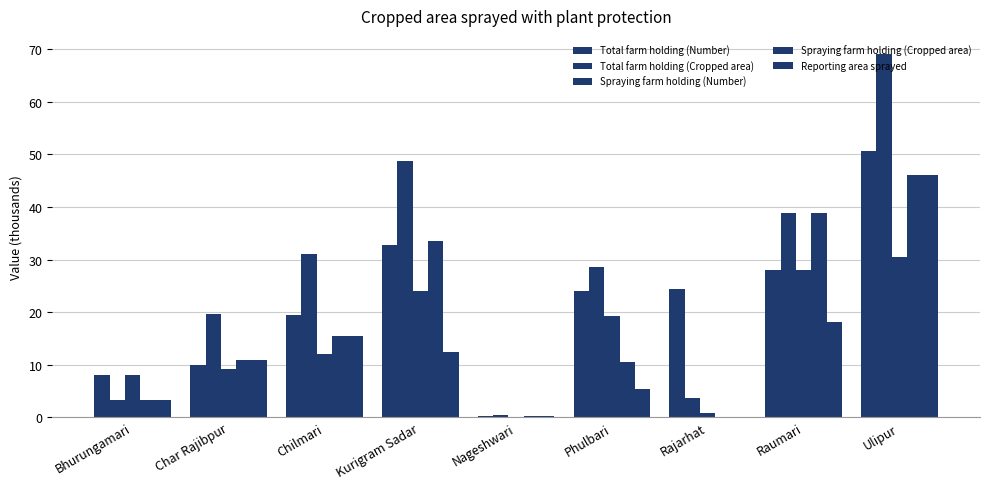

What is the average value of the Reporting area sprayed series?

12.4